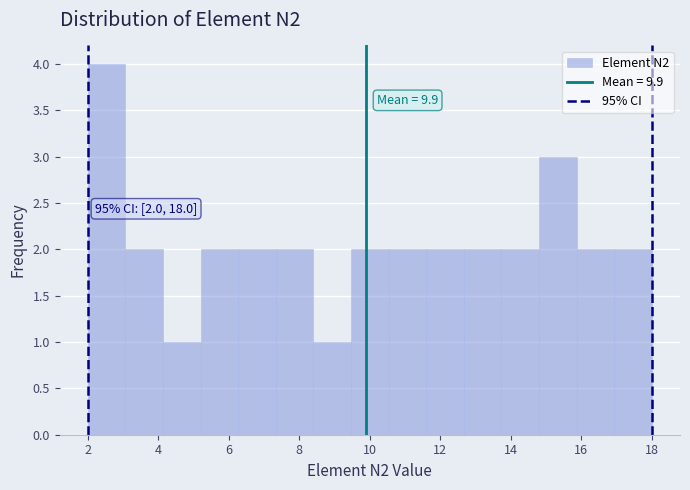

Over which range of the x-axis is the bar tallest?

2.0 to 3.0